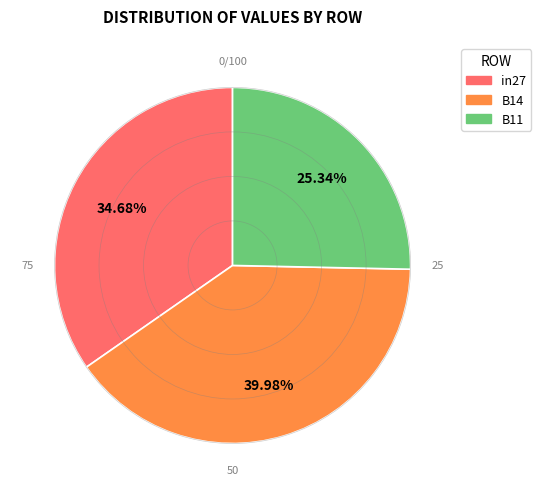

Between B11 and B14, which is larger?

B14